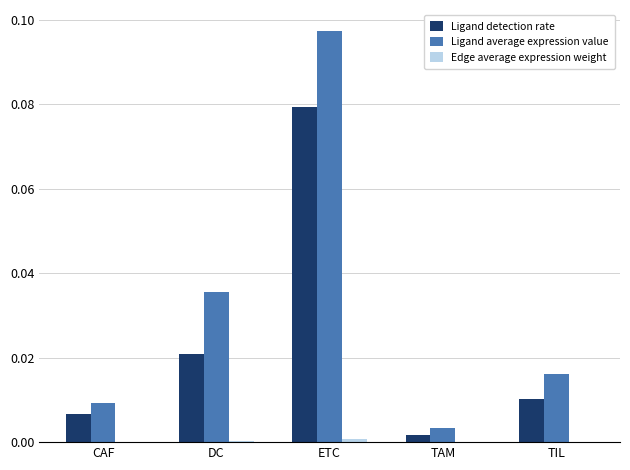

At which category is the sum across all series the highest?

ETC